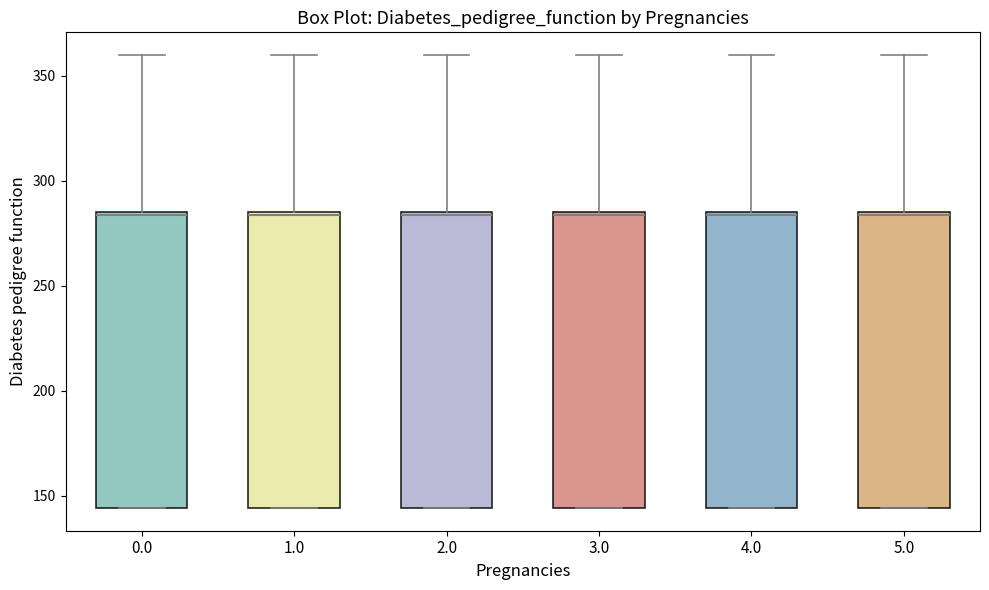

Reading left to right, read every box against the y-axis: the position of its median line, the range the box covers, and the ends of its whiskers. The values are not printed on the chart, so give them approximately, as read against the axis.

0.0: median 285, box 145 to 285, whiskers 145 to 360
1.0: median 285, box 145 to 285, whiskers 145 to 360
2.0: median 285, box 145 to 285, whiskers 145 to 360
3.0: median 285, box 145 to 285, whiskers 145 to 360
4.0: median 285, box 145 to 285, whiskers 145 to 360
5.0: median 285, box 145 to 285, whiskers 145 to 360